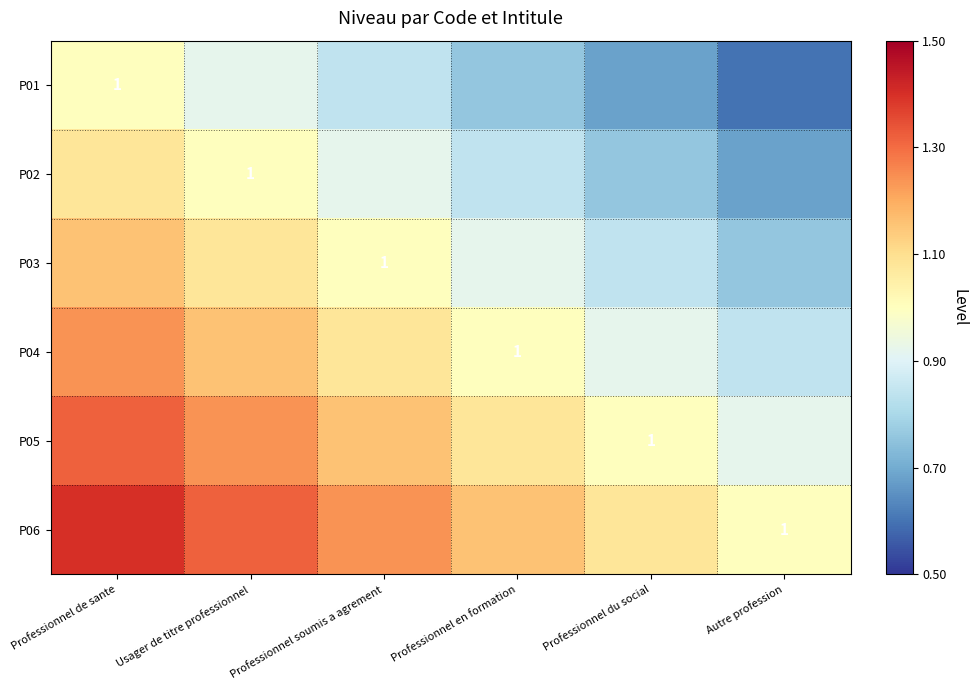

What is the sum of all P06 values?

7.2